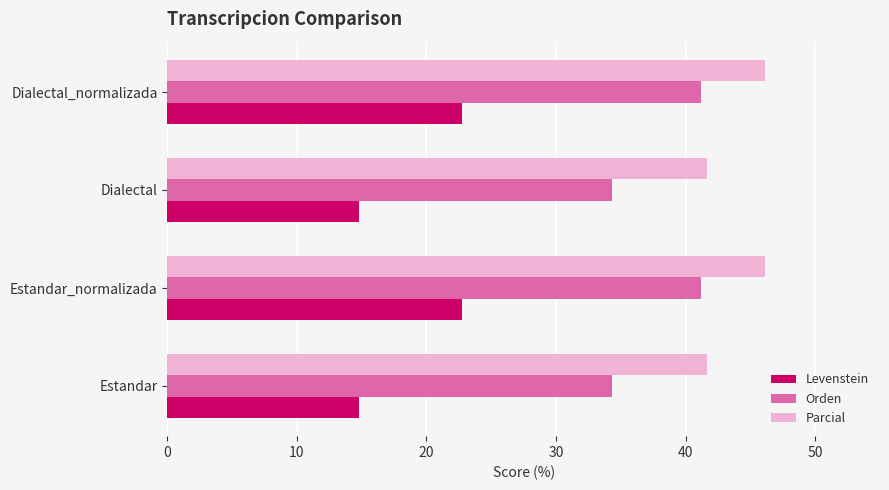

Read the Parcial value at Estandar_normalizada.

46.2